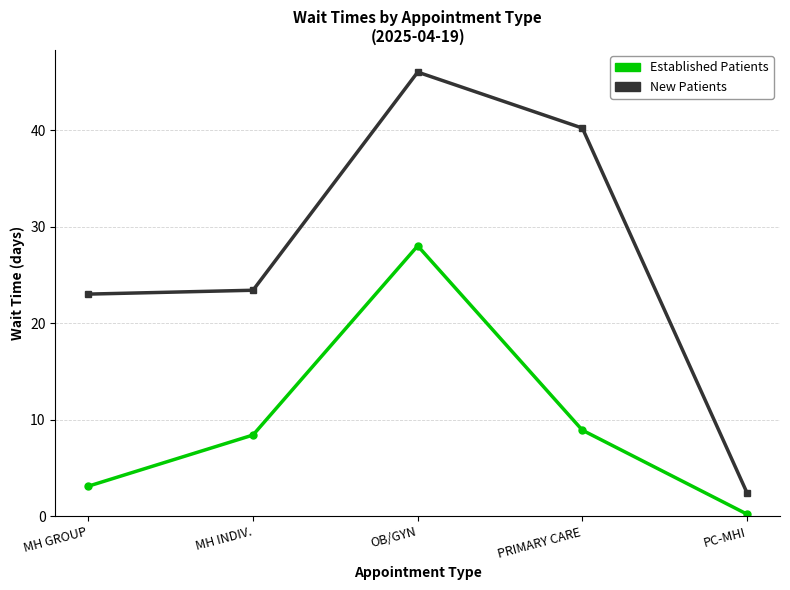

What is the difference between the highest and lowest values at MH INDIV.?

15.0